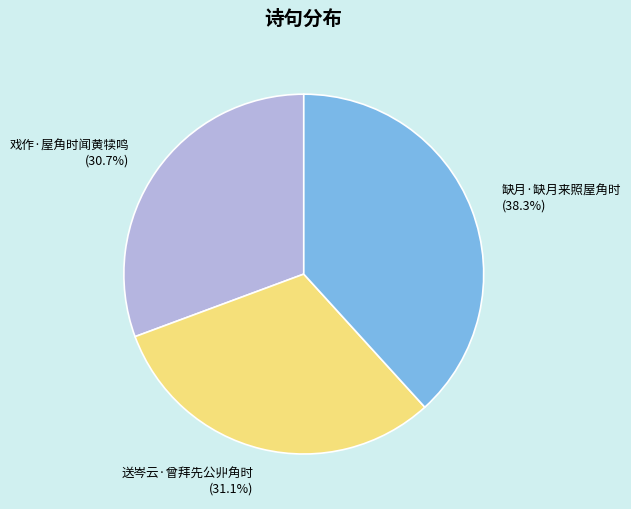

To the nearest percent, what is the combined percentage of 戏作·屋角时闻黄犊鸣 and 缺月·缺月来照屋角时?

69%